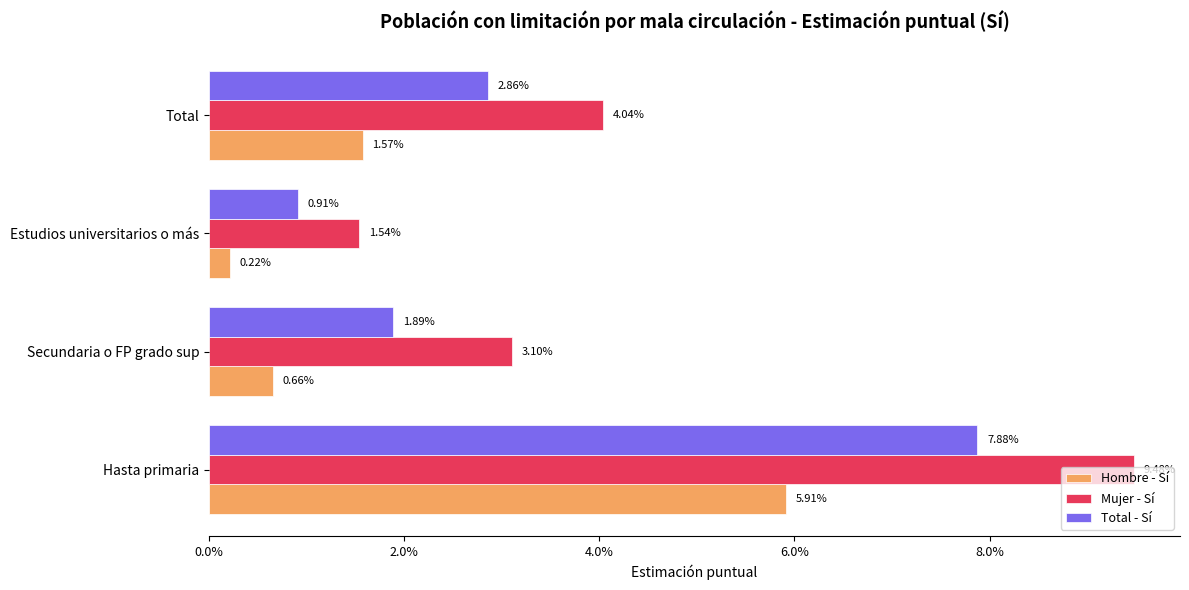

What are all the series names shown in the legend?

Hombre - Sí, Mujer - Sí, Total - Sí